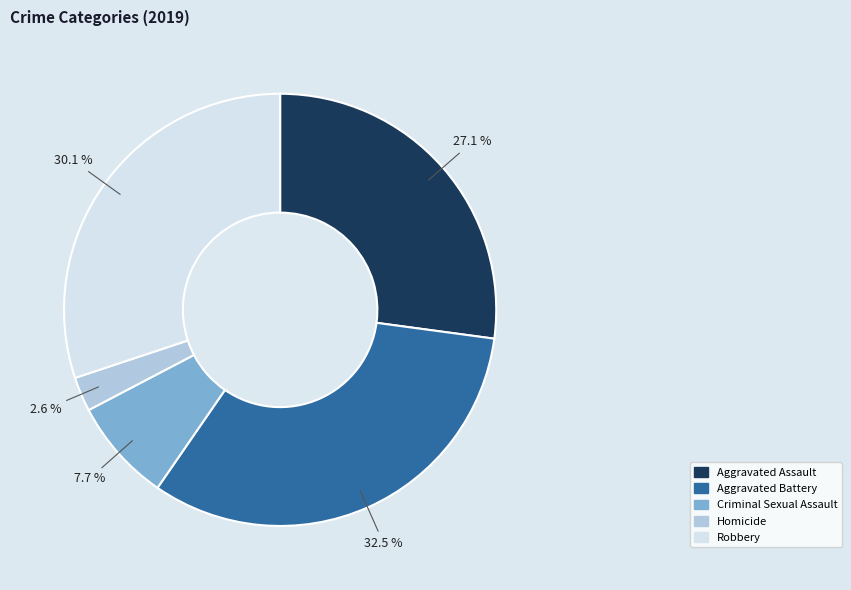

Rank the categories by value from lowest to highest.

Homicide, Criminal Sexual Assault, Aggravated Assault, Robbery, Aggravated Battery